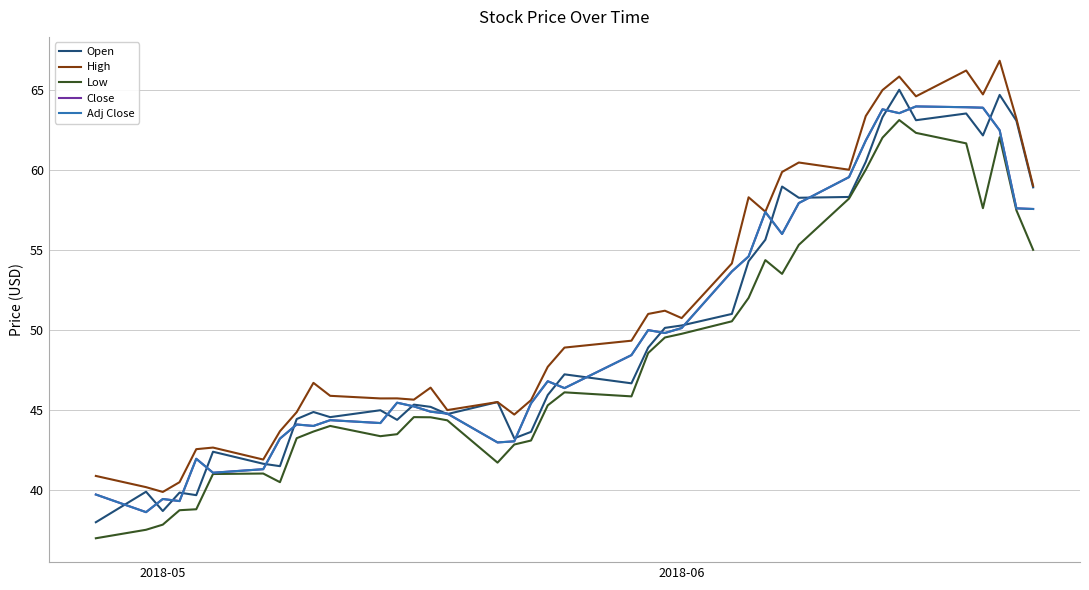

At how many categories does at least one series exceed 53?

15